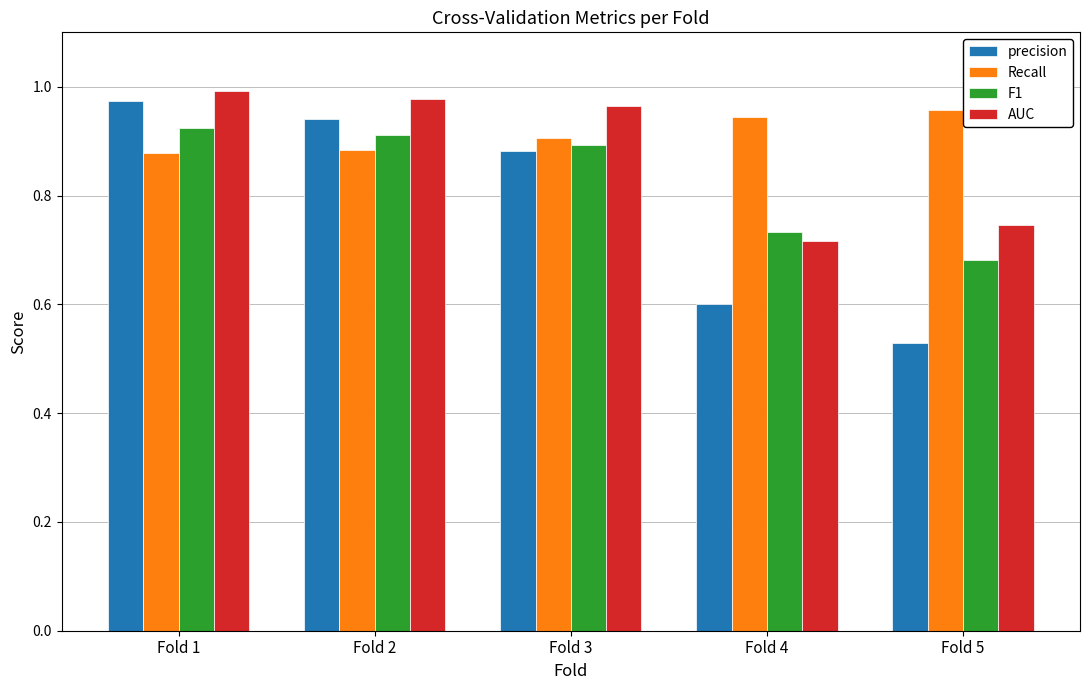

Which series changed the most between Fold 1 and Fold 5?

precision